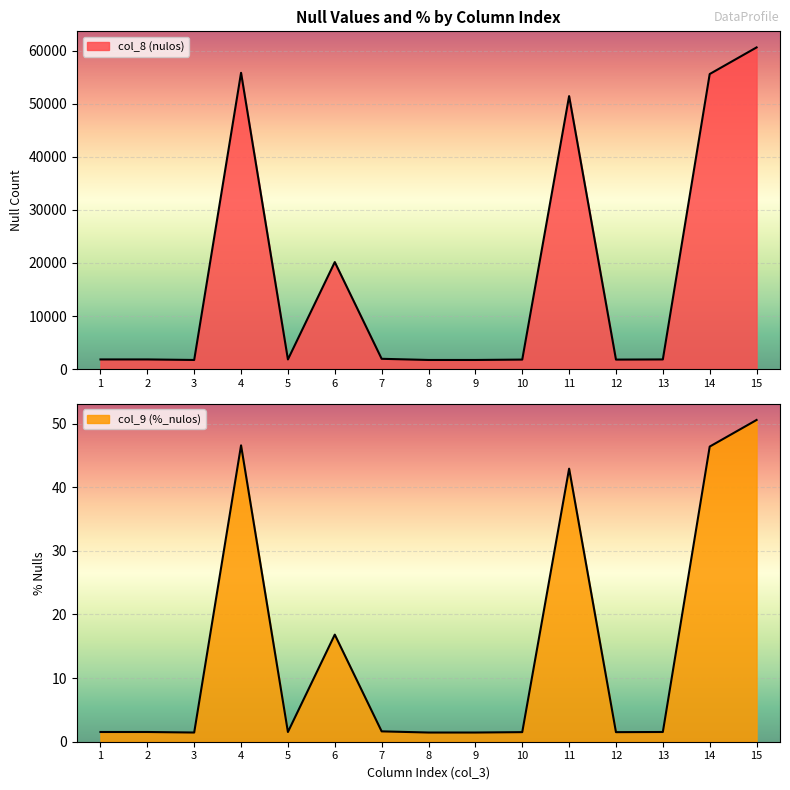

What are all the series names shown in the legend?

col_8 (nulos), col_9 (%_nulos)